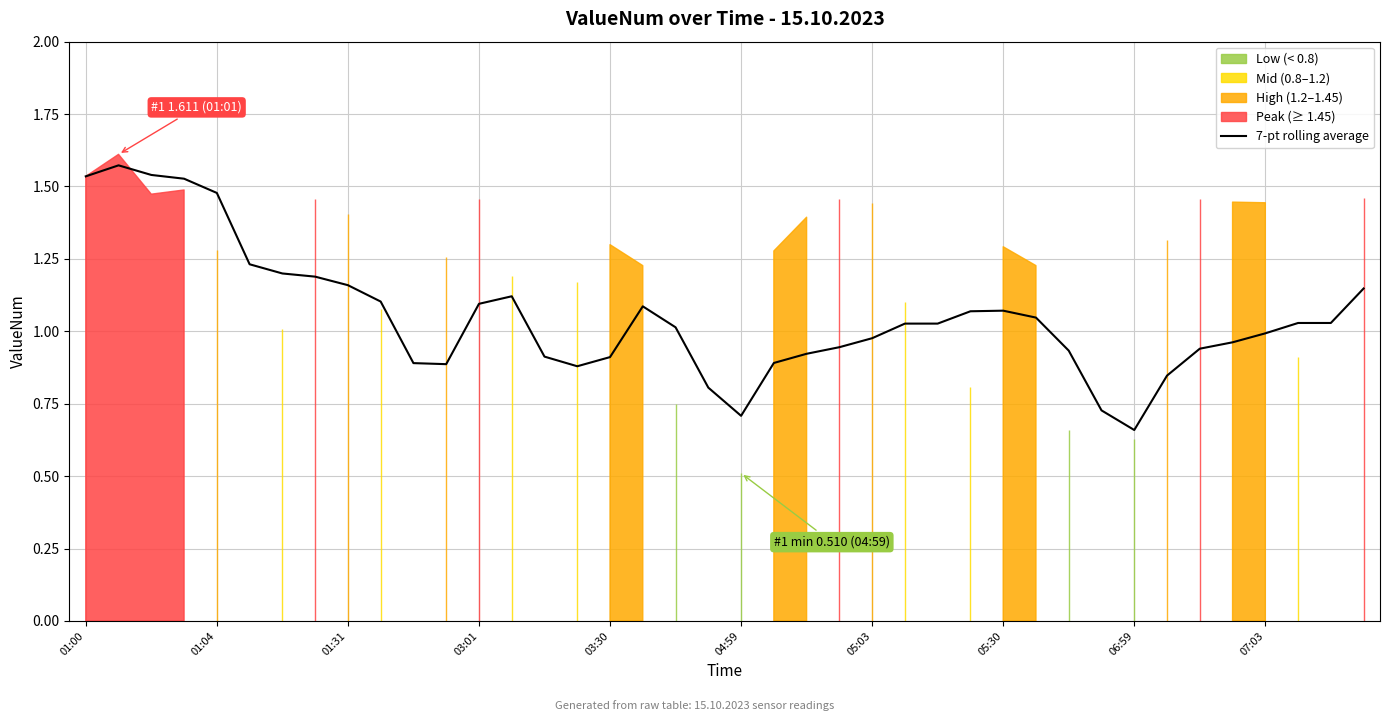

What is the ratio of the value at 17 to the value at 25?

1.1